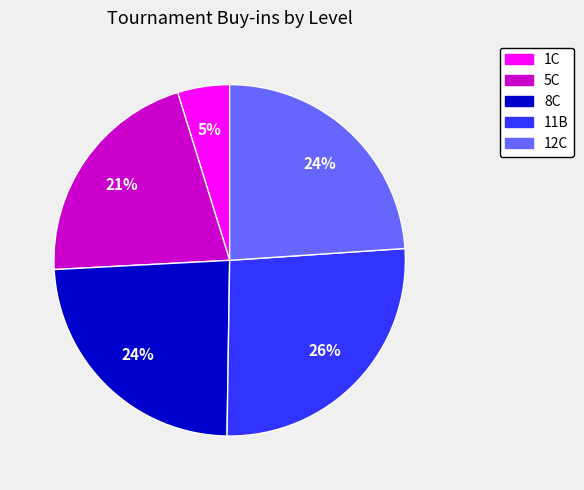

True or false: 12C accounts for 12% of the total.

False